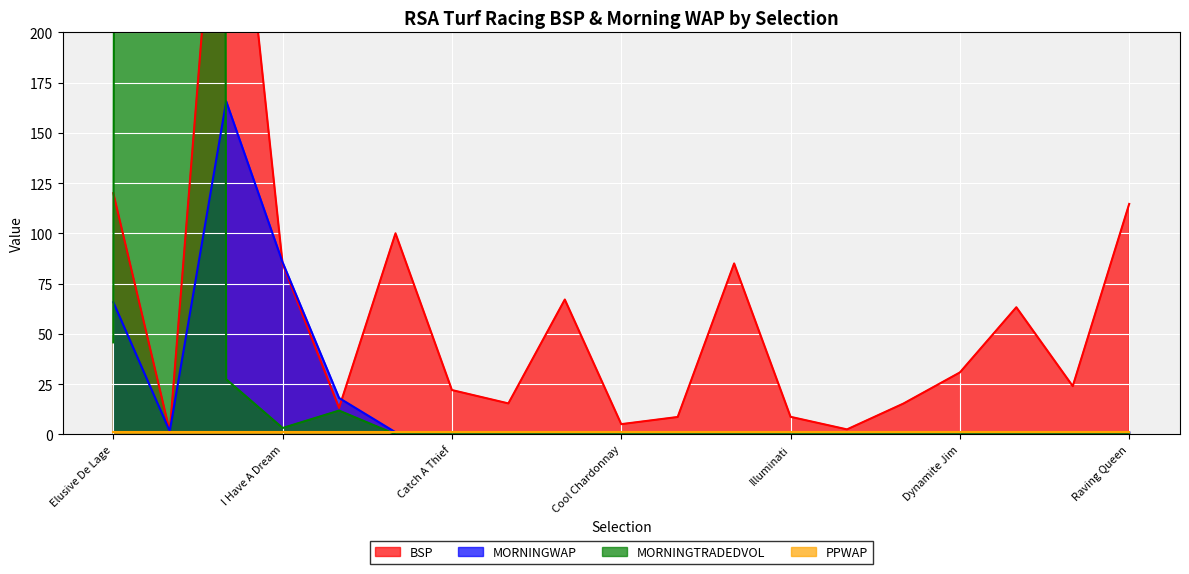

Where is MORNINGWAP nearest to the value 83?

I Have A Dream